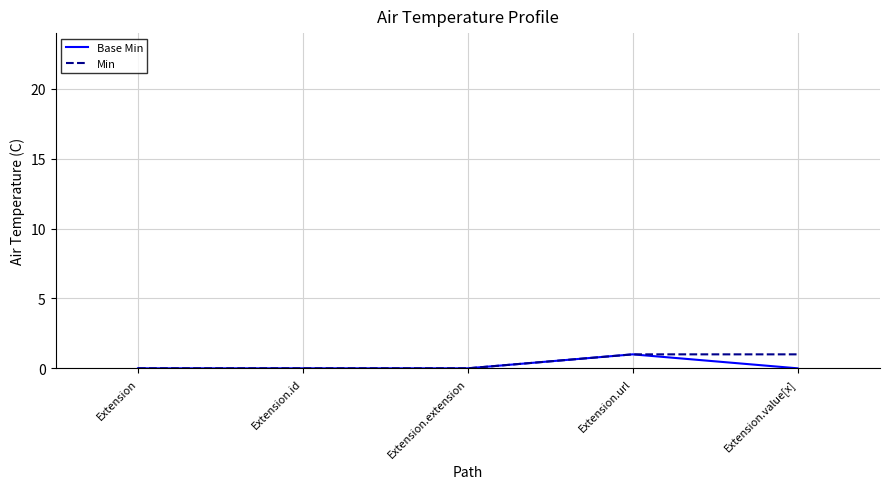

At which category is the sum across all series the highest?

Extension.url